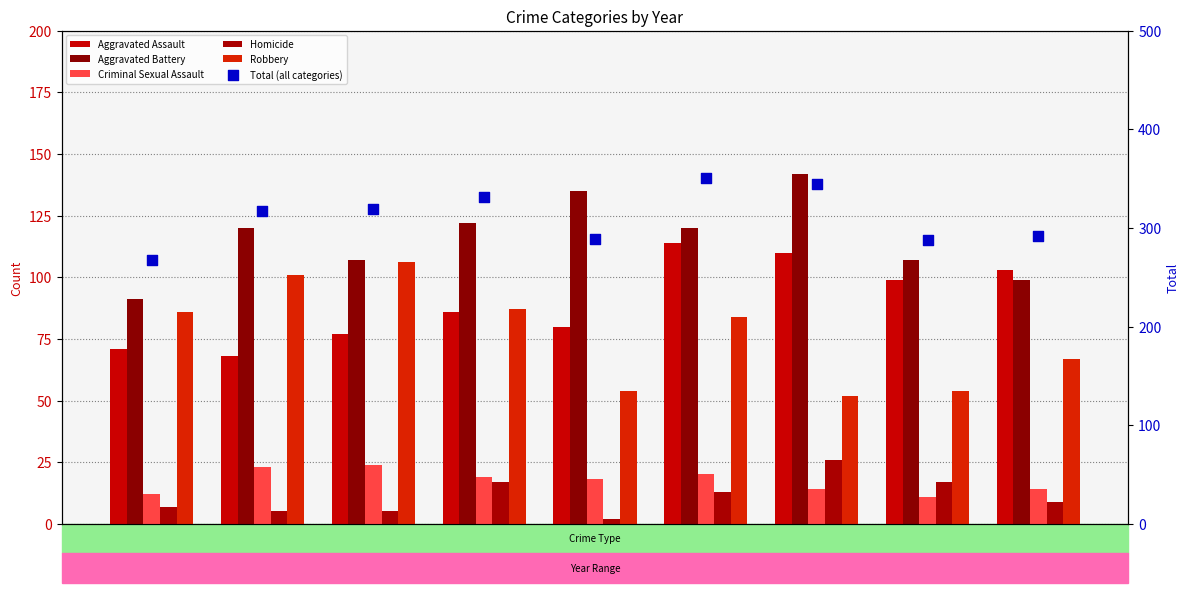

At how many categories does at least one series exceed 148?

9